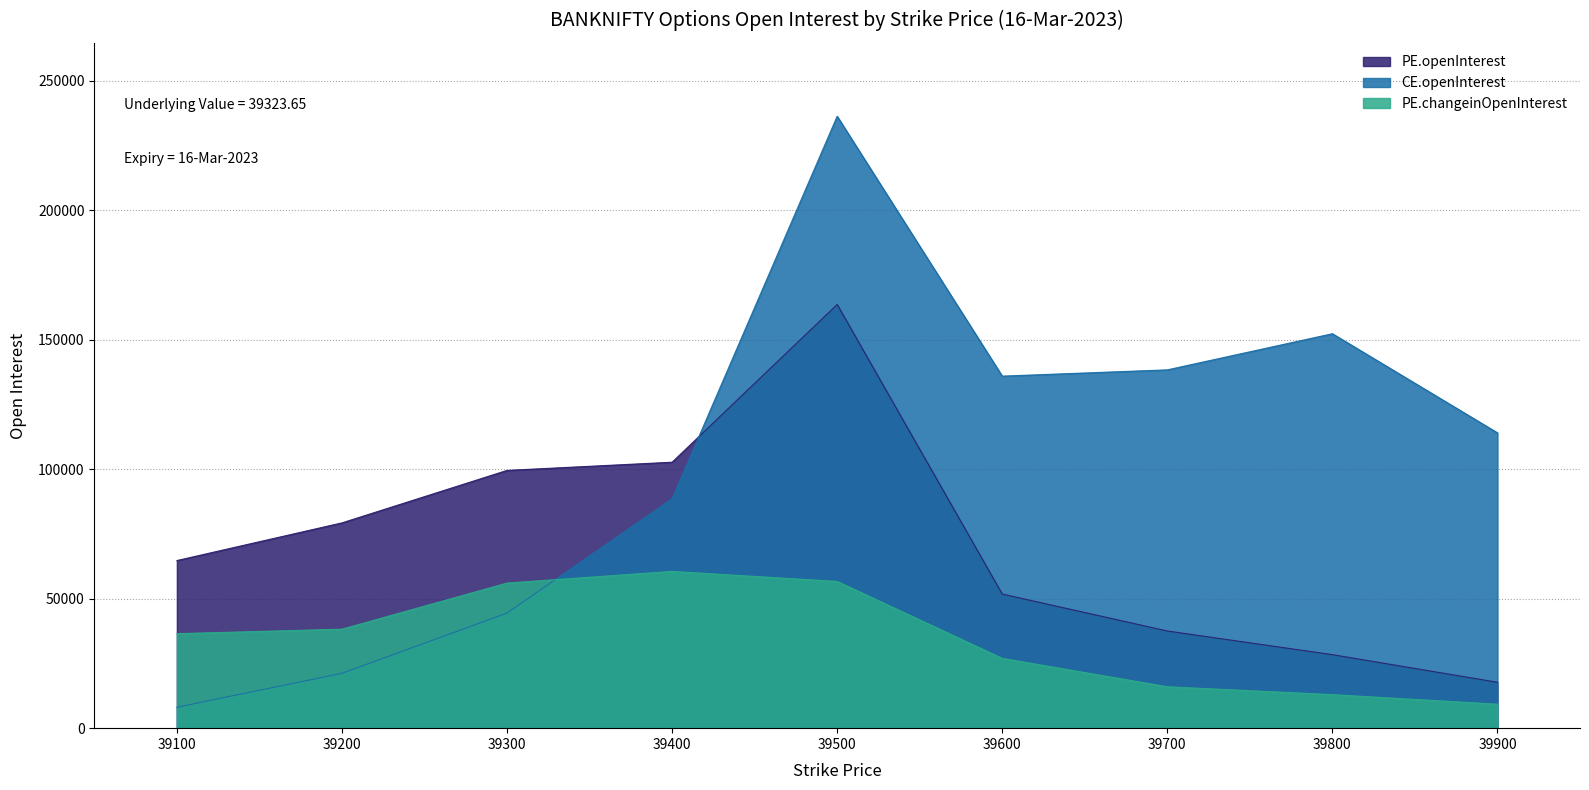

How many data points in PE.changeinOpenInterest are less than 36478?

4